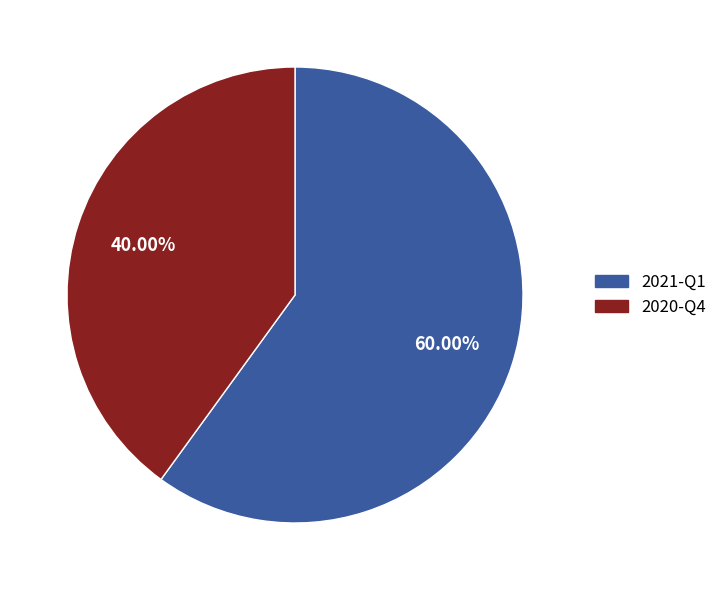

Which slice represents more than half of the pie?

2021-Q1